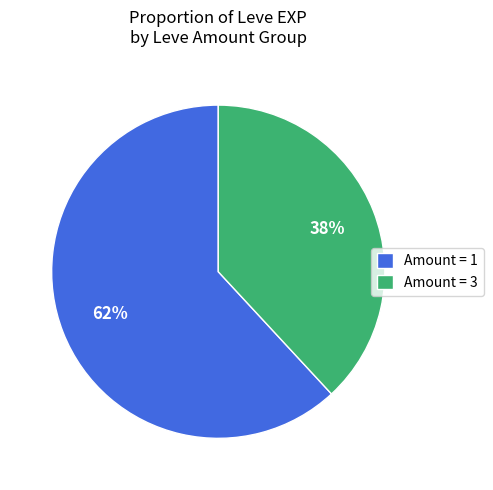

To the nearest percent, what is the difference between the largest and smallest slice percentages?

24%